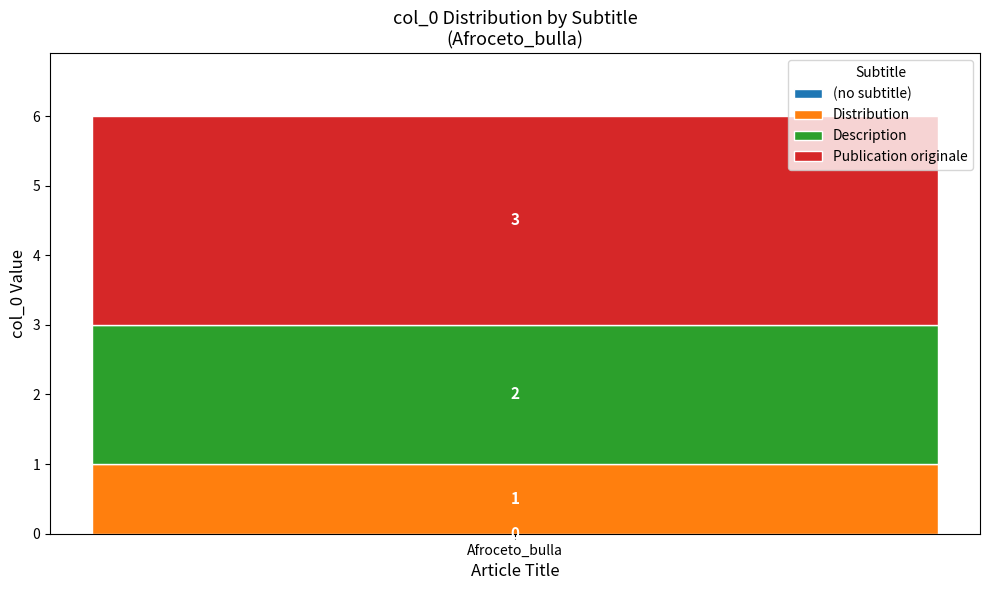

How many series are shown in this chart?

3